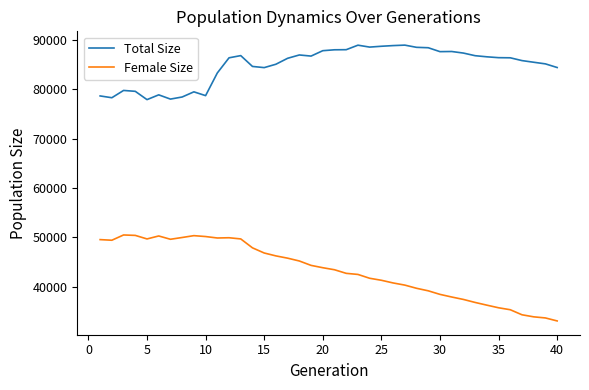

How many categories are shown in the chart?

40